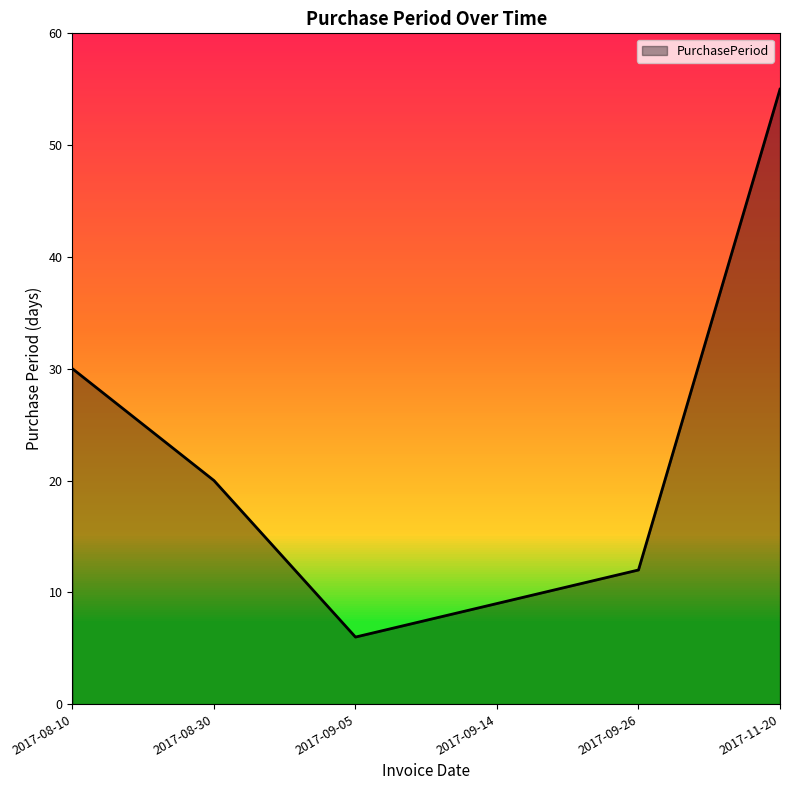

Reading left to right, what are all the values shown in this chart?

2017-08-10=30	2017-08-30=20	2017-09-05=6	2017-09-14=9	2017-09-26=12	2017-11-20=55